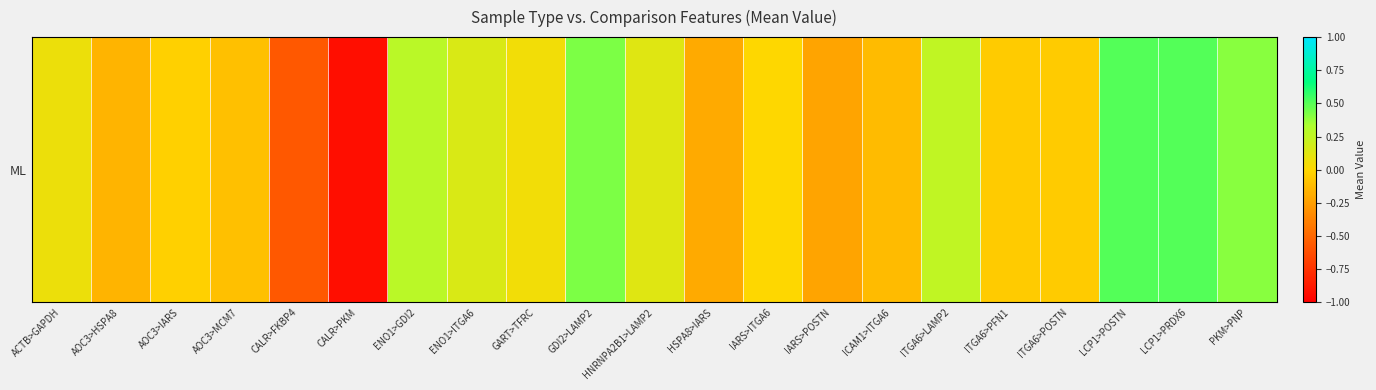

List the labels in order of value, smallest first.

CALR>PKM, CALR>FKBP4, IARS>POSTN, HSPA8>IARS, AOC3>HSPA8, ICAM1>ITGA6, AOC3>MCM7, ITGA6>PFN1, ITGA6>POSTN, AOC3>IARS, IARS>ITGA6, GART>TFRC, ACTB>GAPDH, HNRNPA2B1>LAMP2, ENO1>ITGA6, ITGA6>LAMP2, ENO1>GDI2, PKM>PNP, GDI2>LAMP2, LCP1>POSTN, LCP1>PRDX6